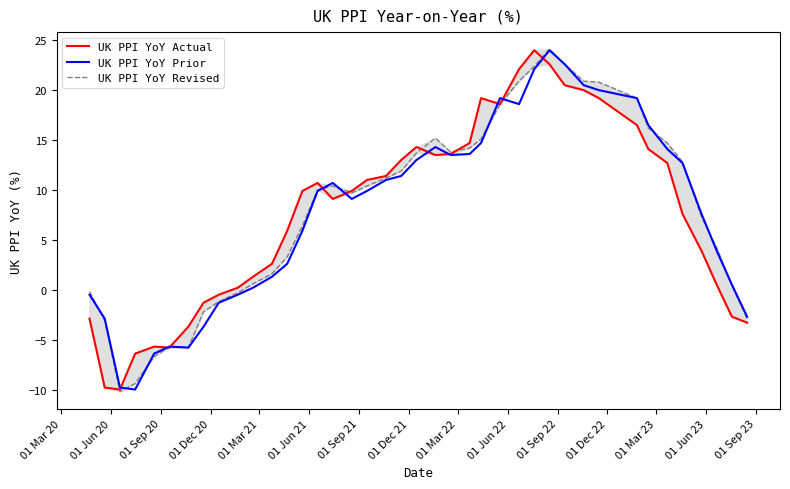

What is the lowest value of the UK PPI YoY Prior series?

-10.0